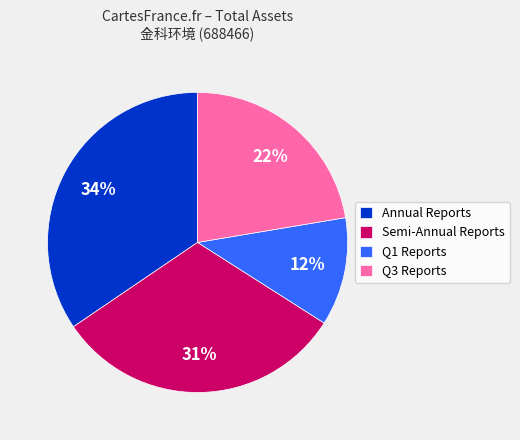

Is there any slice that represents more than half of the pie?

No